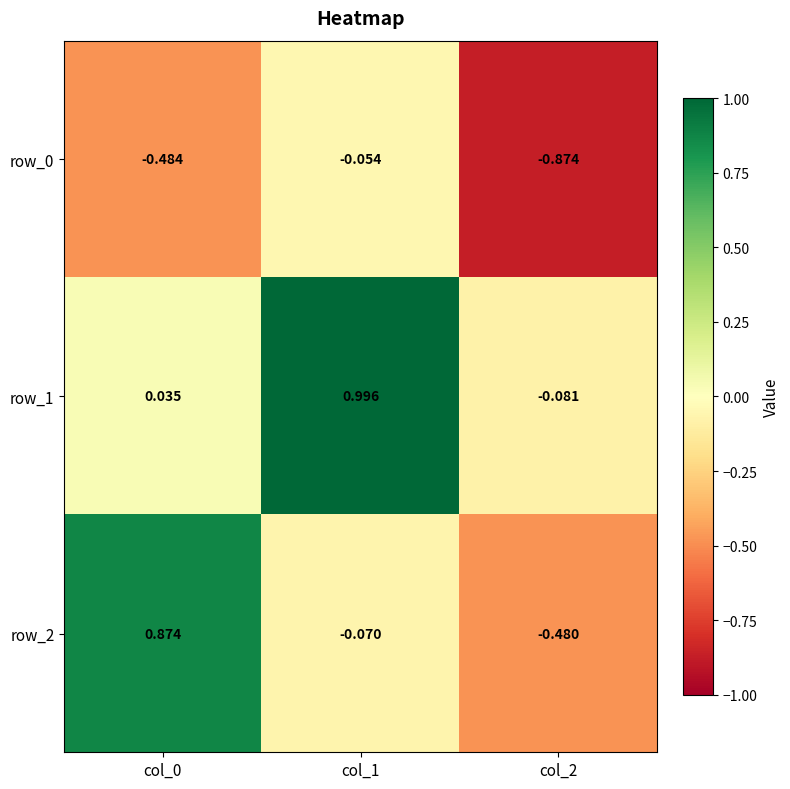

What is the lowest value of the row_2 series?

-0.5